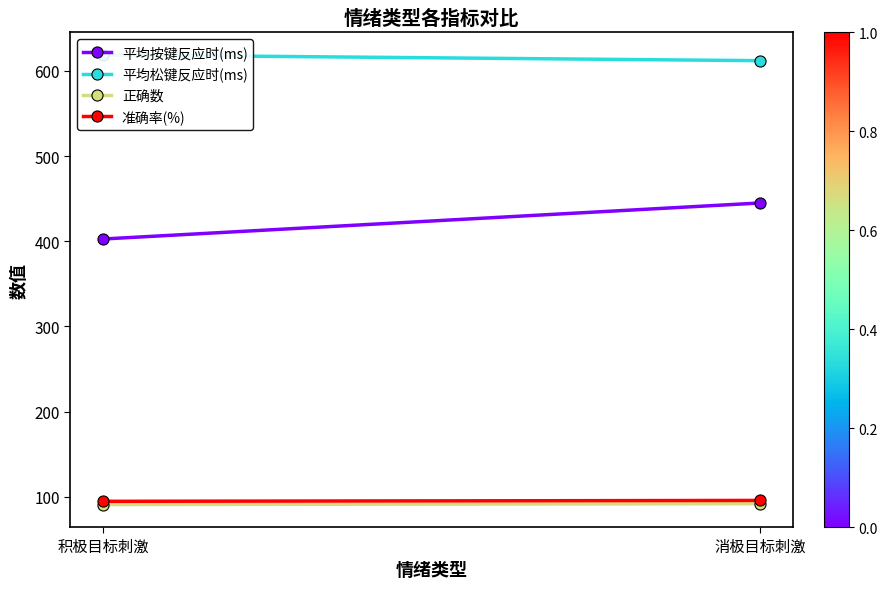

What are all the series names shown in the legend?

平均按键反应时(ms), 平均松键反应时(ms), 正确数, 准确率(%)